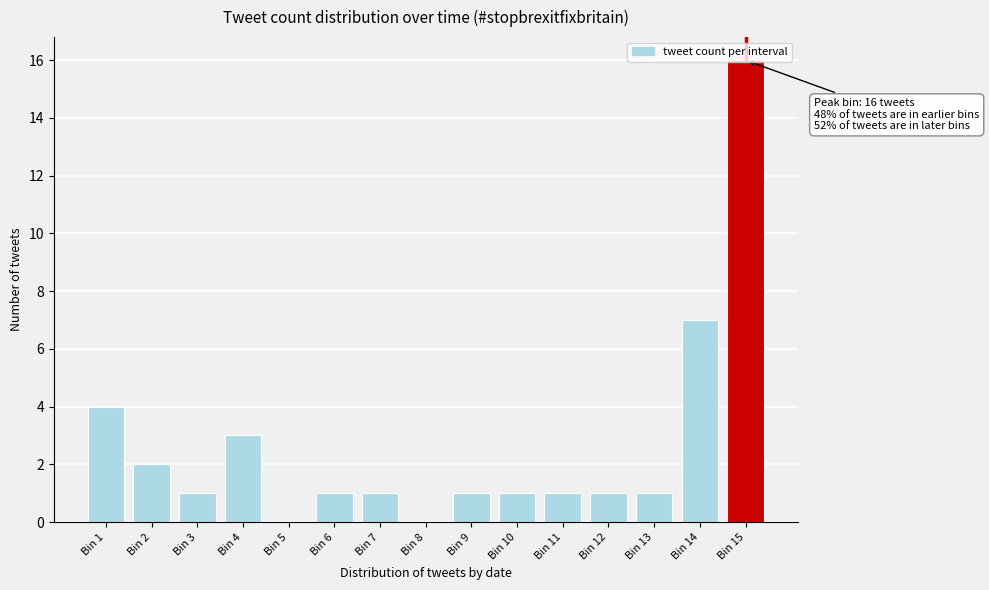

The value at Bin 5 is -7. True or false?

False